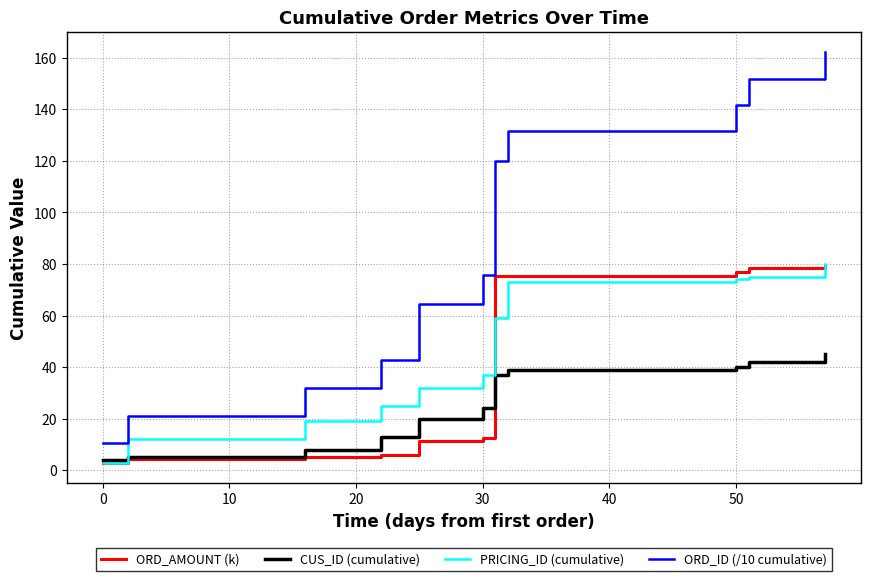

List the series in order of their peak value, lowest first.

CUS_ID (cumulative), ORD_AMOUNT (k), PRICING_ID (cumulative), ORD_ID (/10 cumulative)